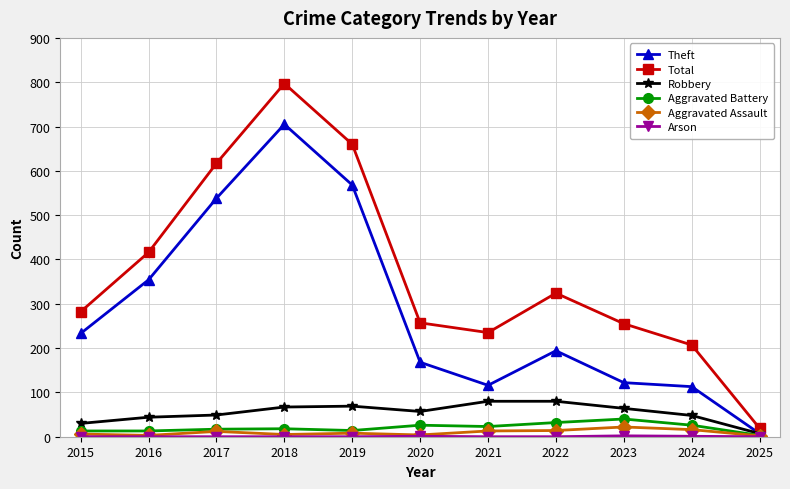

What is the total value across all series at 2023?

505